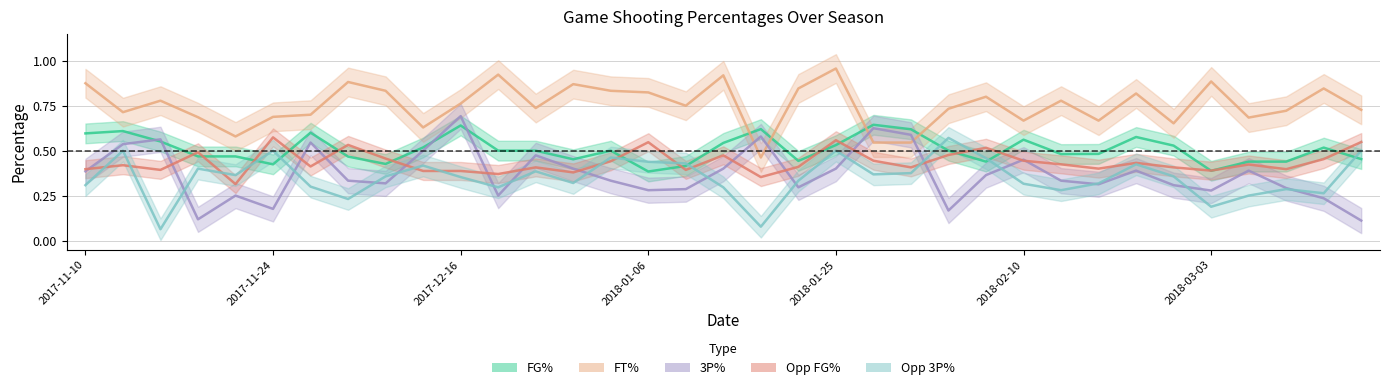

Is this an area chart (filled region under the line)?

No